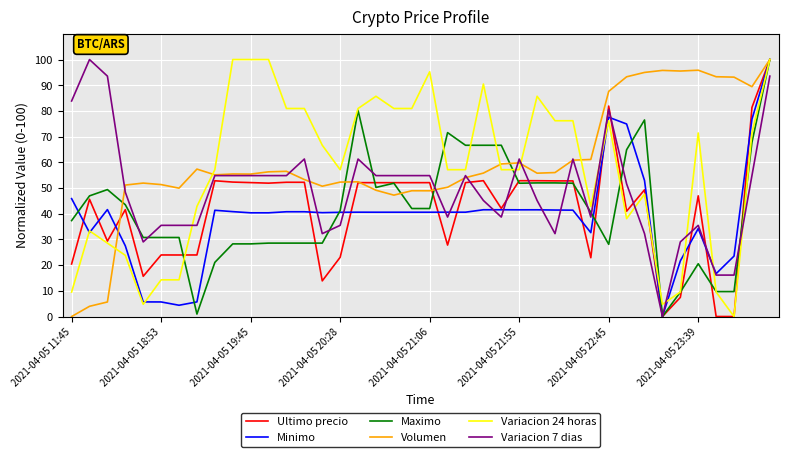

Is this an area chart (filled region under the line)?

No